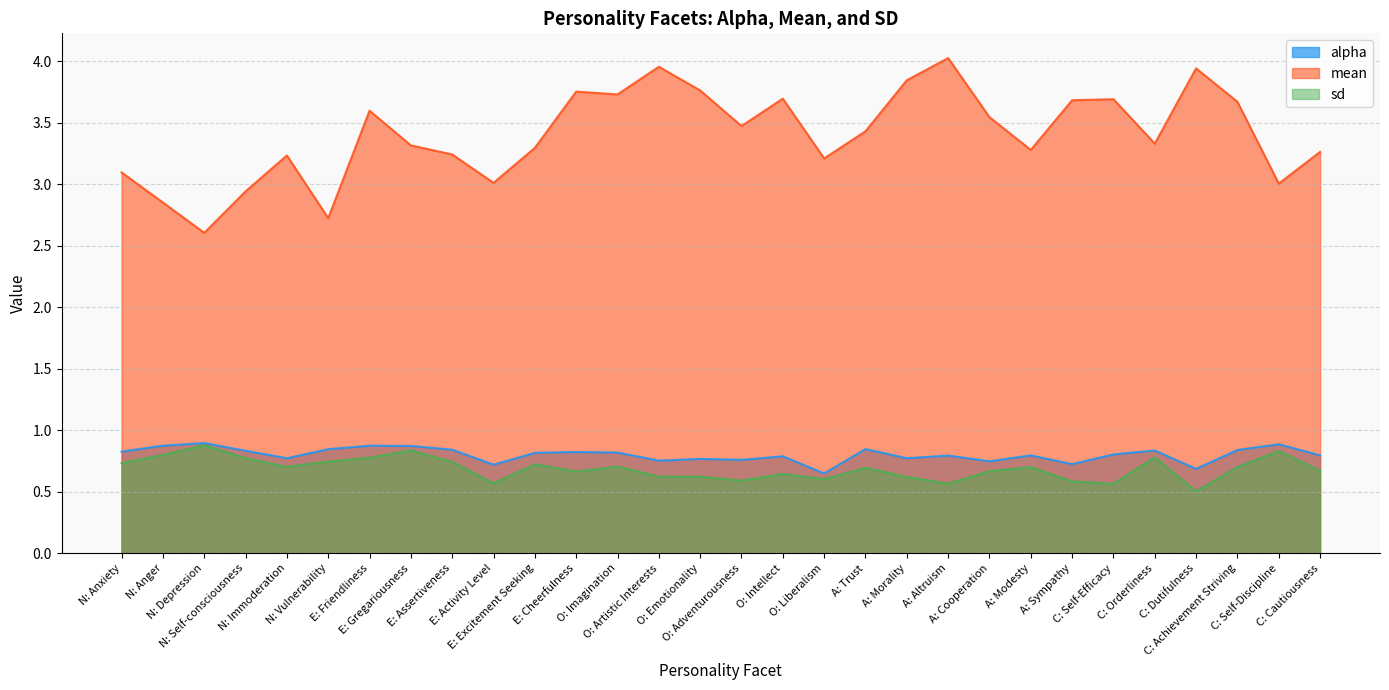

How many interior local peaks does the sd series have?

9